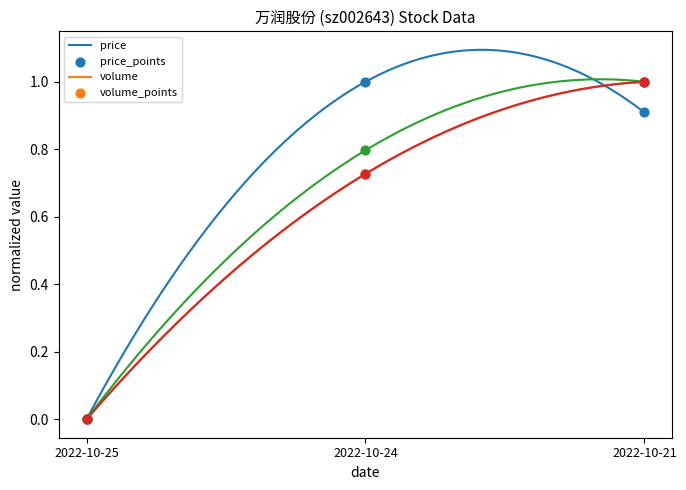

Which series contains the highest Y value?

price